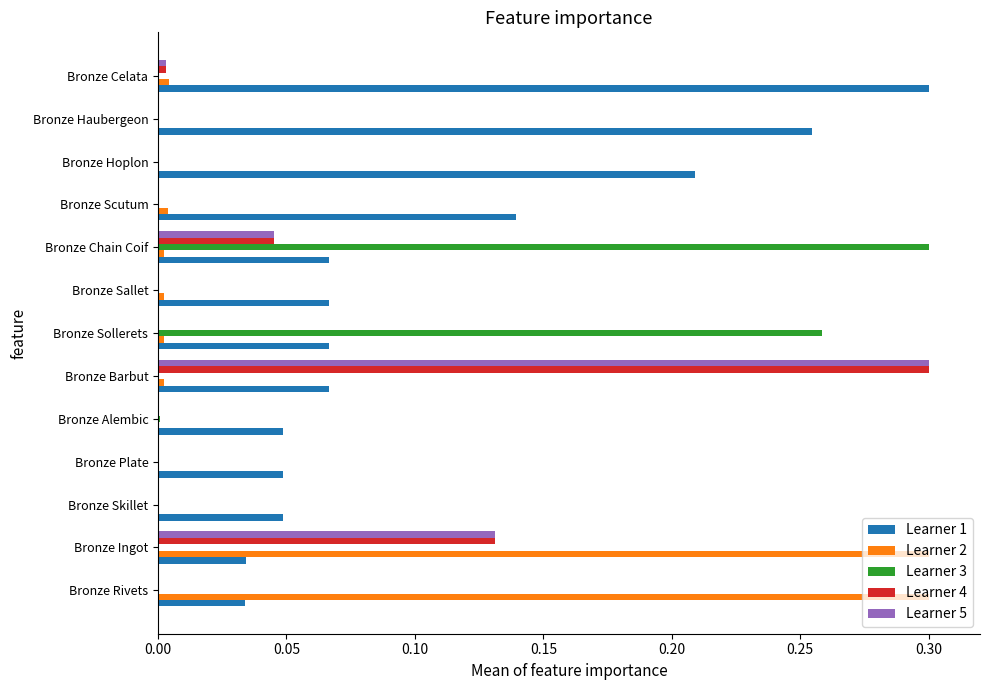

The value of Learner 1 at Bronze Alembic is 0.1. True or false?

False